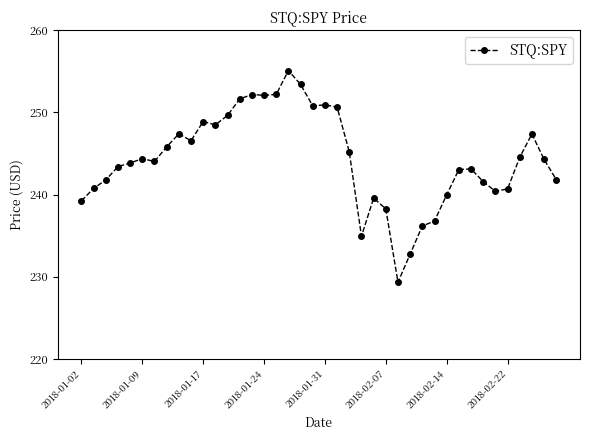

What is the value of the 25th point from the left?

239.6